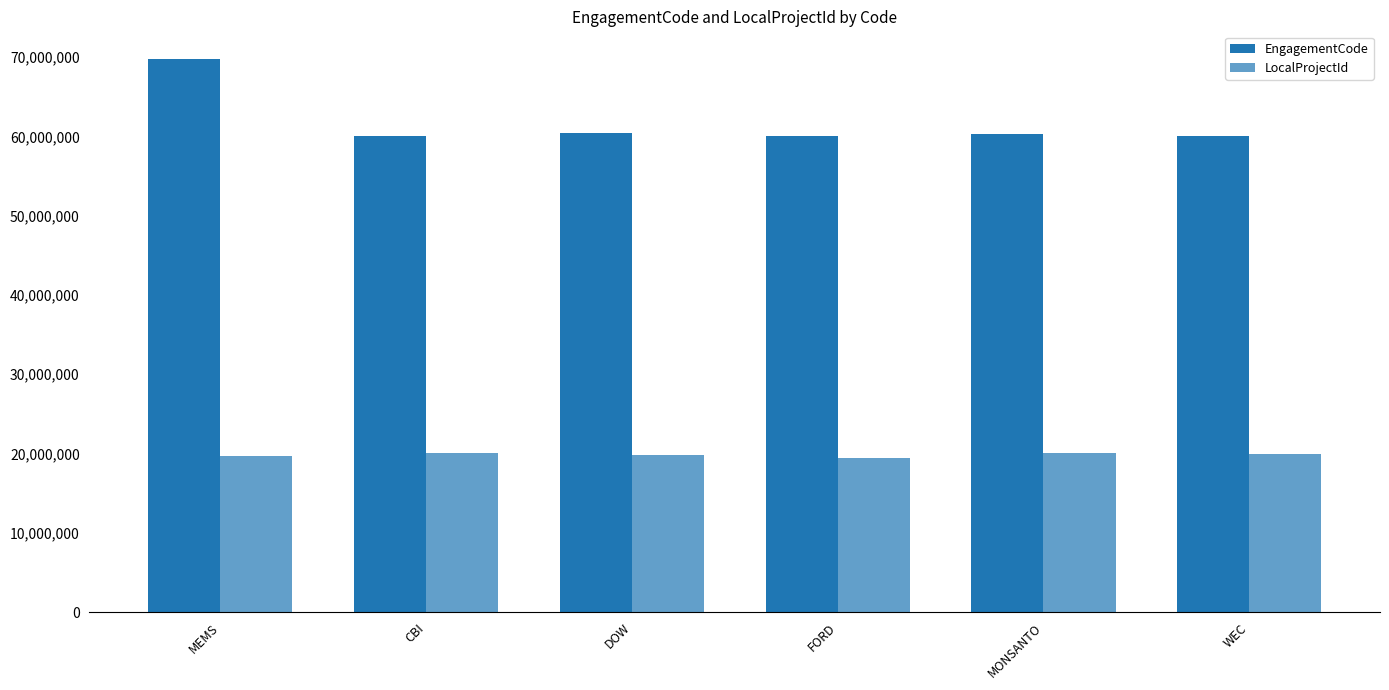

The value of EngagementCode at CBI is 37219470. True or false?

False